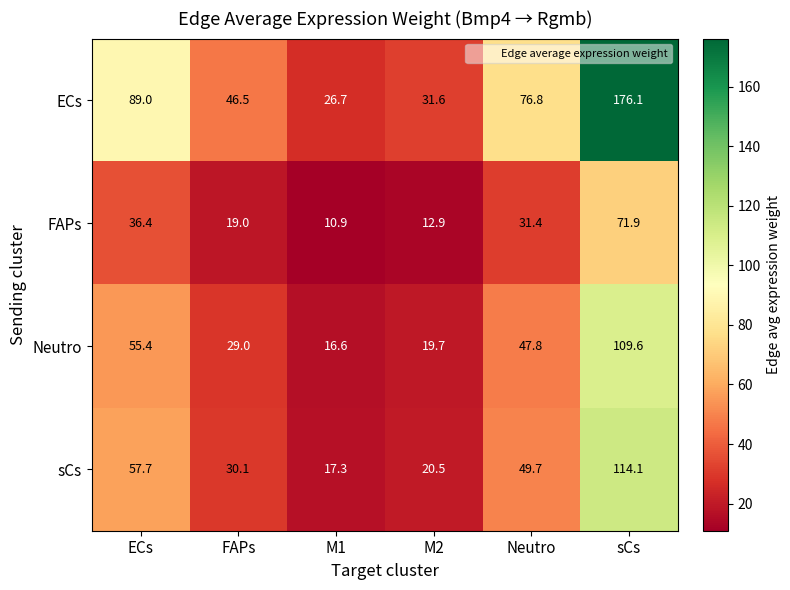

Reading right to left, list all the values displayed in this chart.

ECs: sCs=176.1	Neutro=76.8	M2=31.6	M1=26.7	FAPs=46.5	ECs=89.0
FAPs: sCs=71.9	Neutro=31.4	M2=12.9	M1=10.9	FAPs=19.0	ECs=36.4
Neutro: sCs=109.6	Neutro=47.8	M2=19.7	M1=16.6	FAPs=29.0	ECs=55.4
sCs: sCs=114.1	Neutro=49.7	M2=20.5	M1=17.3	FAPs=30.1	ECs=57.7